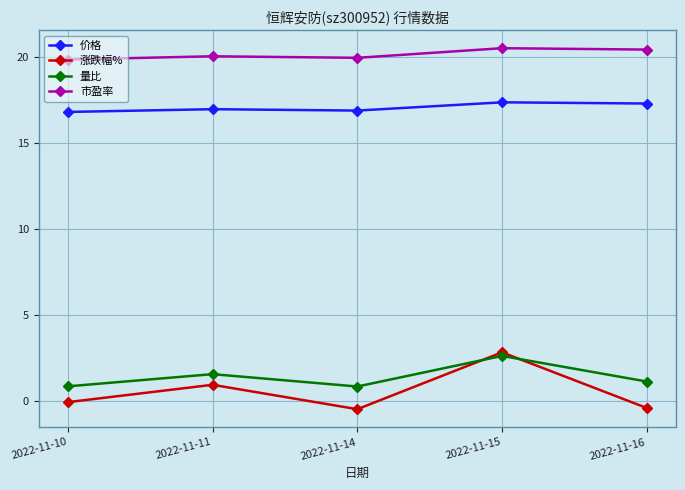

What is the value of the 涨跌幅% point at the 4th from the left?

2.8